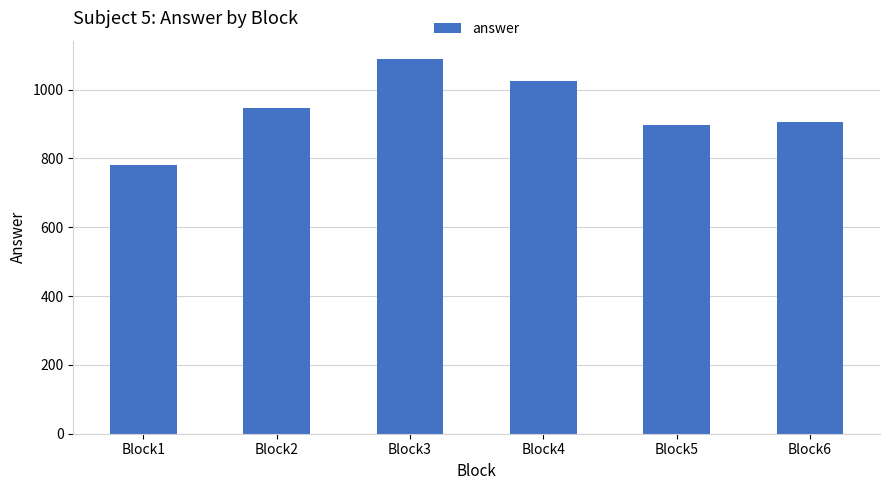

What value does the data have at Block2, to the nearest 5?

945